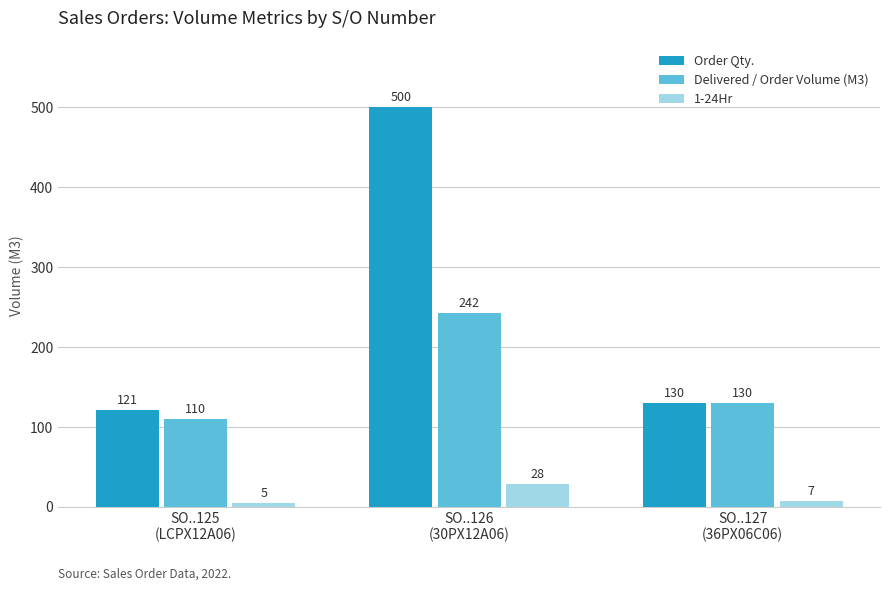

Reading right to left, what are all the values shown in this chart?

Order Qty.: 130	500	121
Delivered / Order Volume (M3): 130	242	110
1-24Hr: 7	28	5